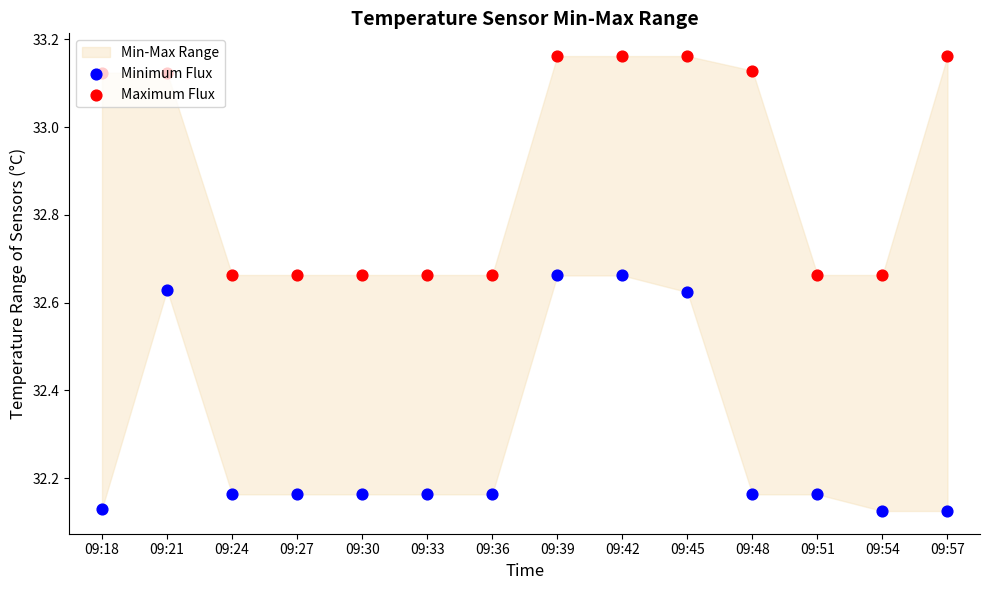

Which series has the largest Y range (max minus min)?

Minimum Flux